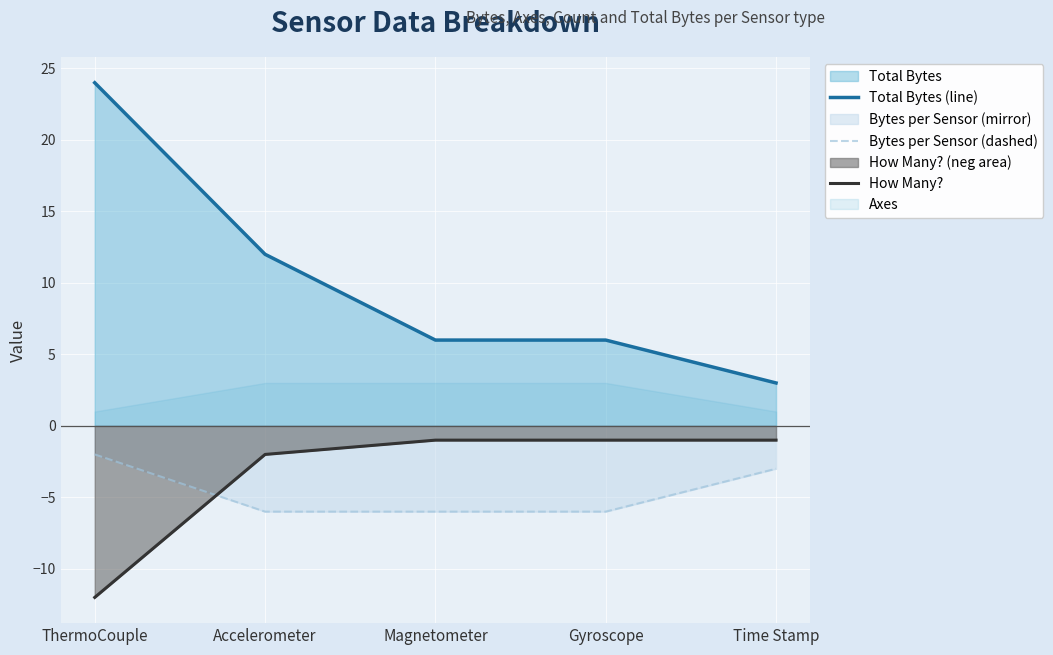

The How Many? series shows -2 at Accelerometer. True or false?

True